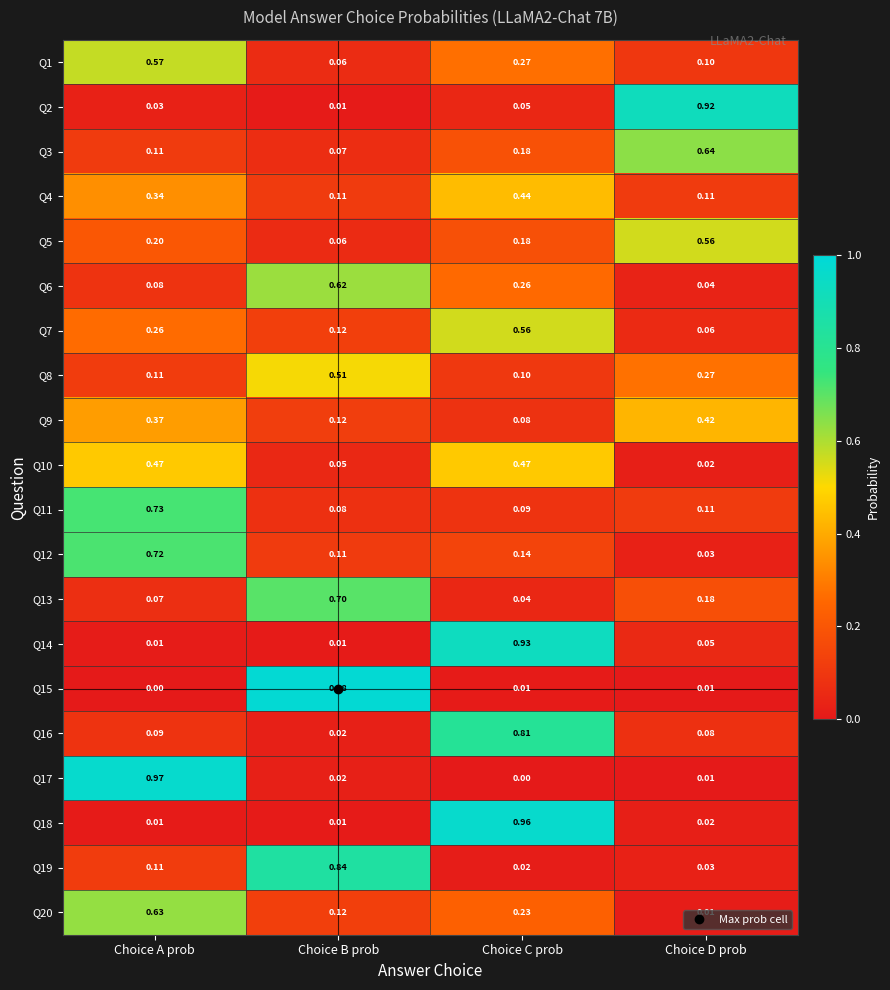

At which label does Q16 reach its peak?

Choice C prob